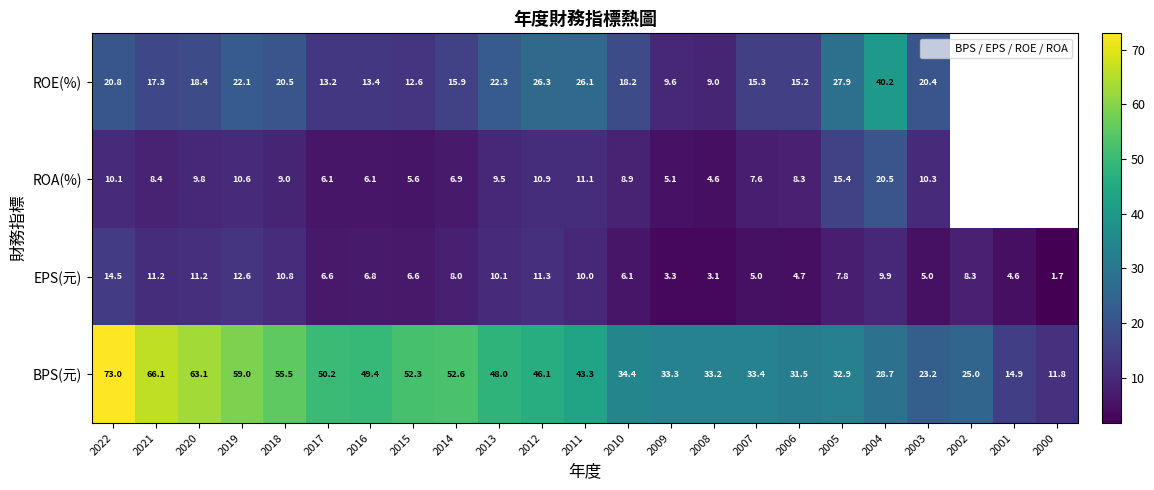

At how many categories does at least one series exceed 50?

8